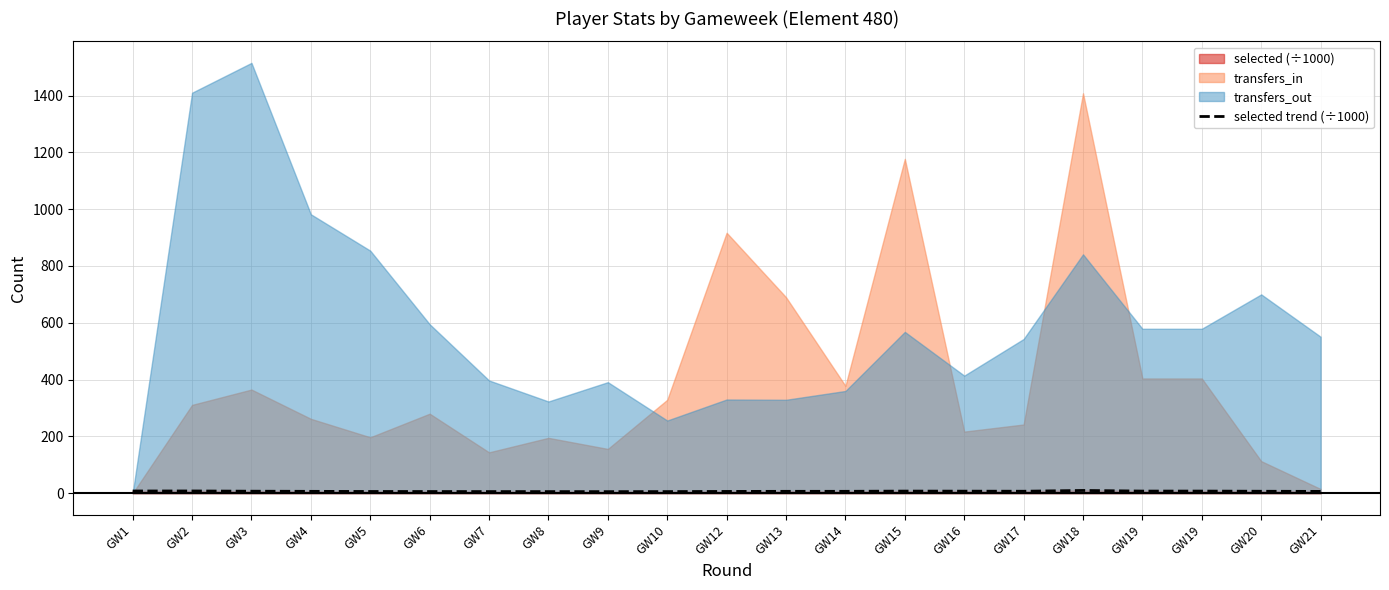

List the labels in order of value, smallest first.

GW9, GW8, GW10, GW7, GW6, GW5, GW12, GW21, GW4, GW13, GW14, GW20, GW17, GW3, GW16, GW15, GW19, GW19, GW1, GW2, GW18